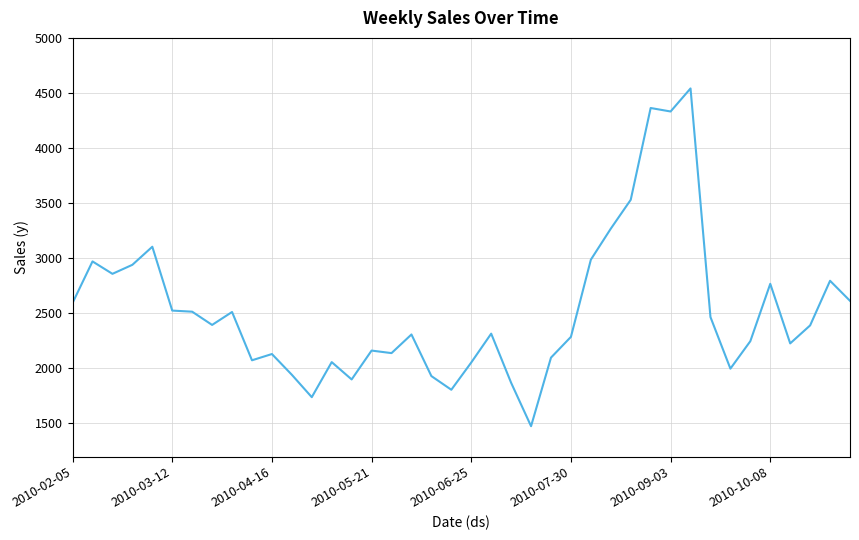

What is the difference between the maximum and minimum values?

3065.9